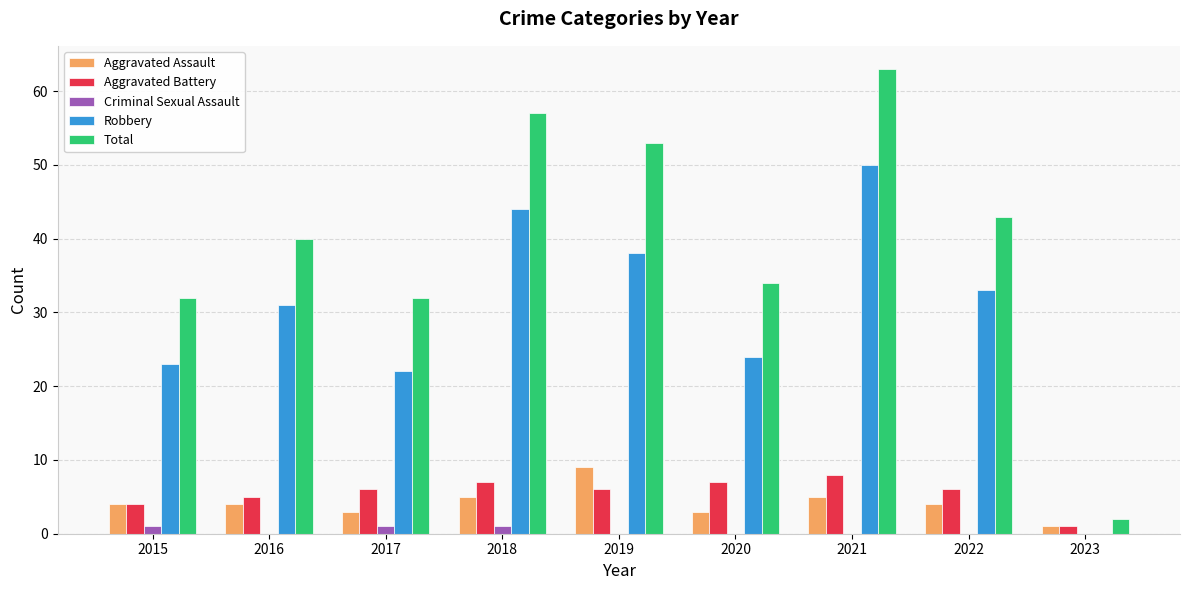

Is the value of Robbery at 2015 greater than the value of Total at 2019?

No